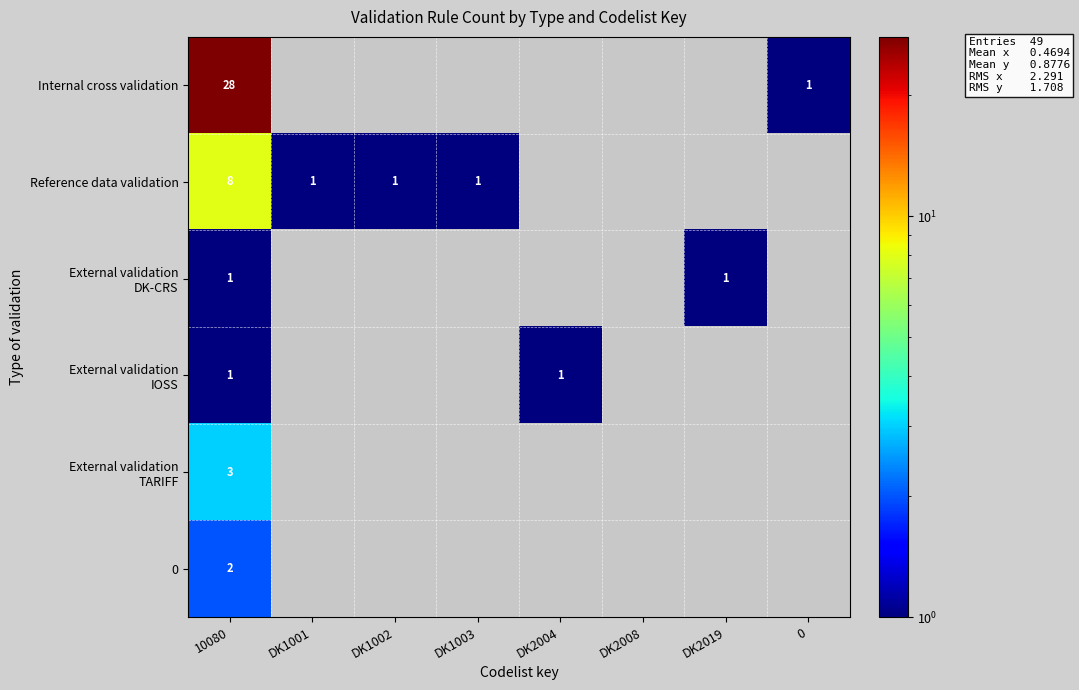

Is it true that Reference data validation equals 1 at DK1003?

True